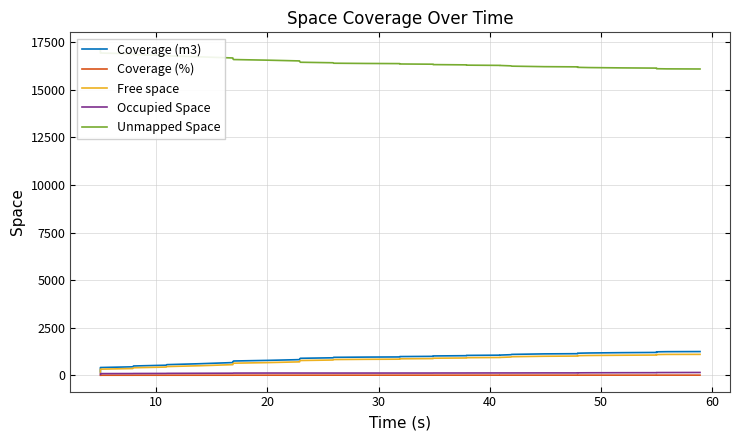

What is the smallest value displayed?

1.0